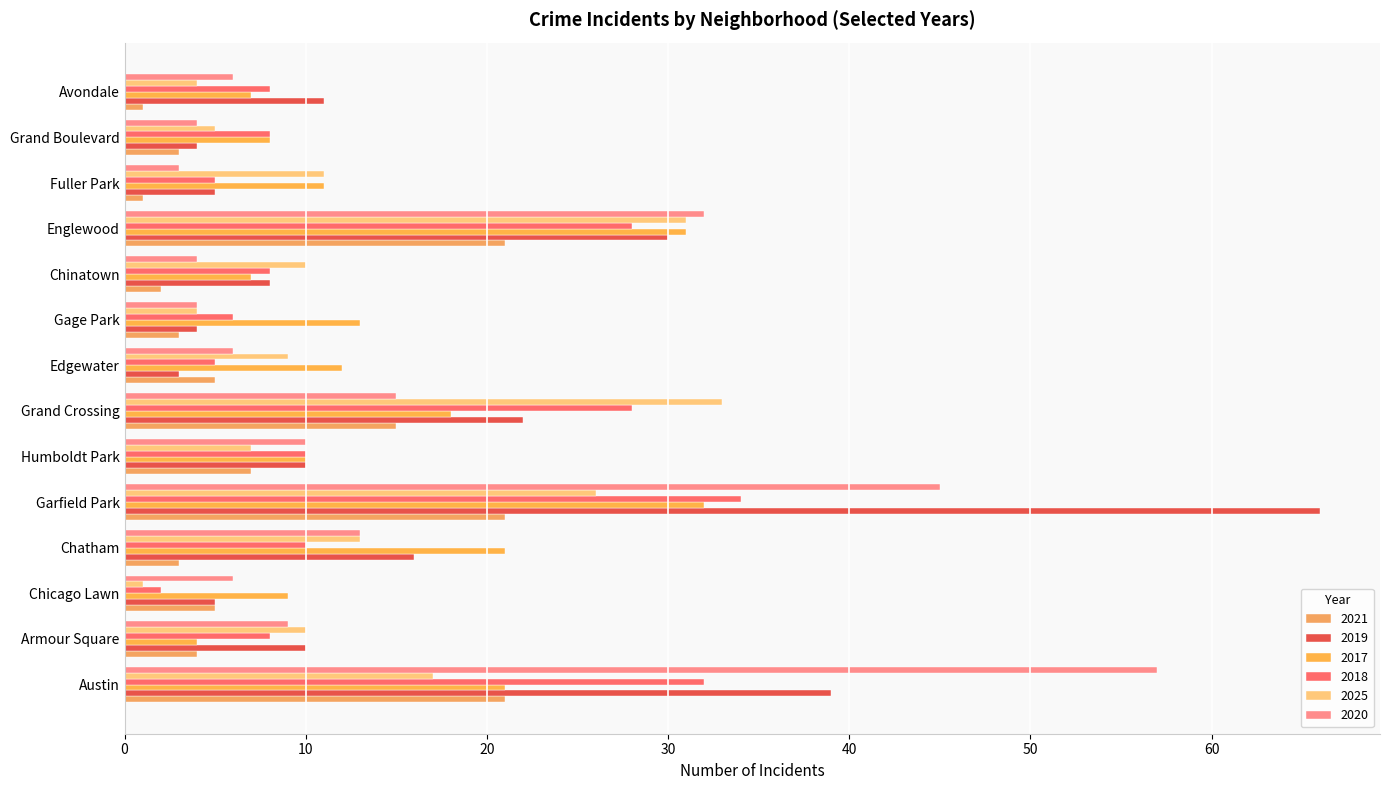

What are all the series names shown in the legend?

2021, 2019, 2017, 2018, 2025, 2020